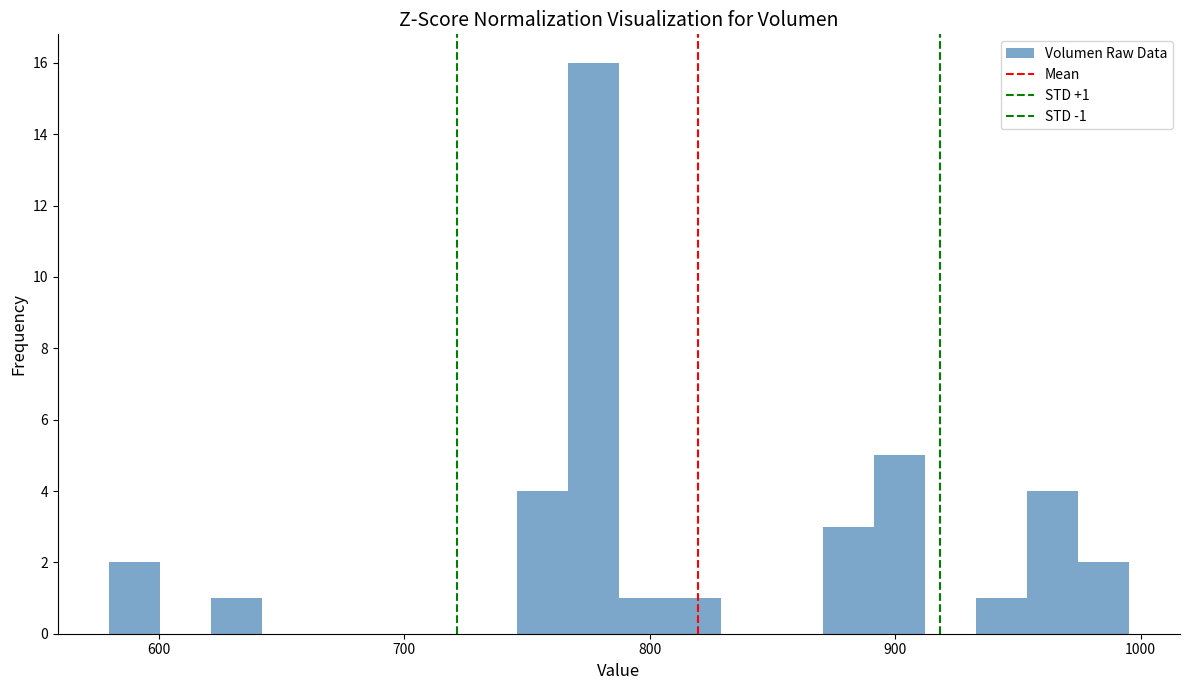

Read against the x-axis, roughly where is the centre of the tallest bar?

780